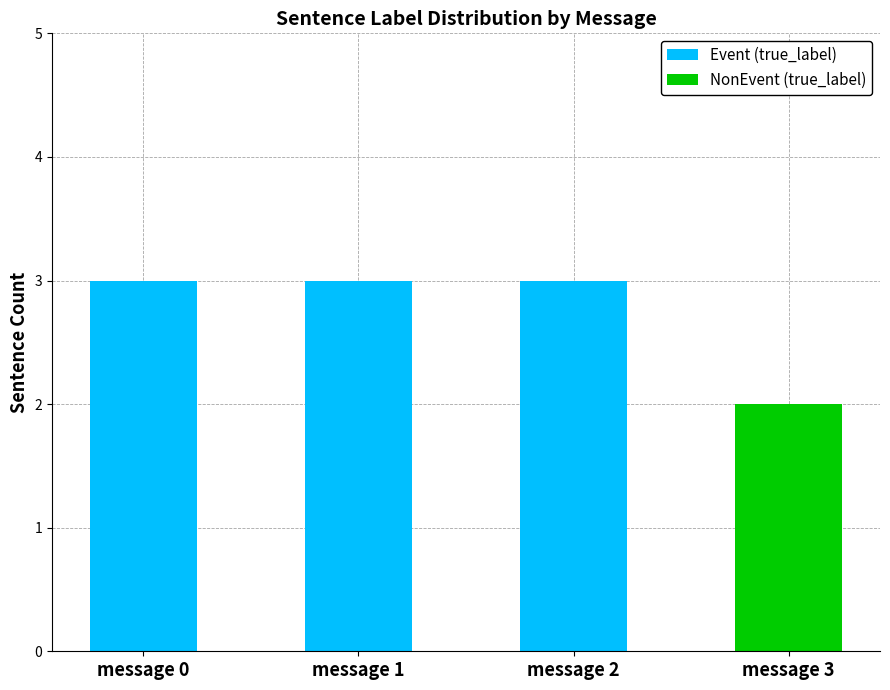

The Event (true_label) series shows 0 at message 3. True or false?

True